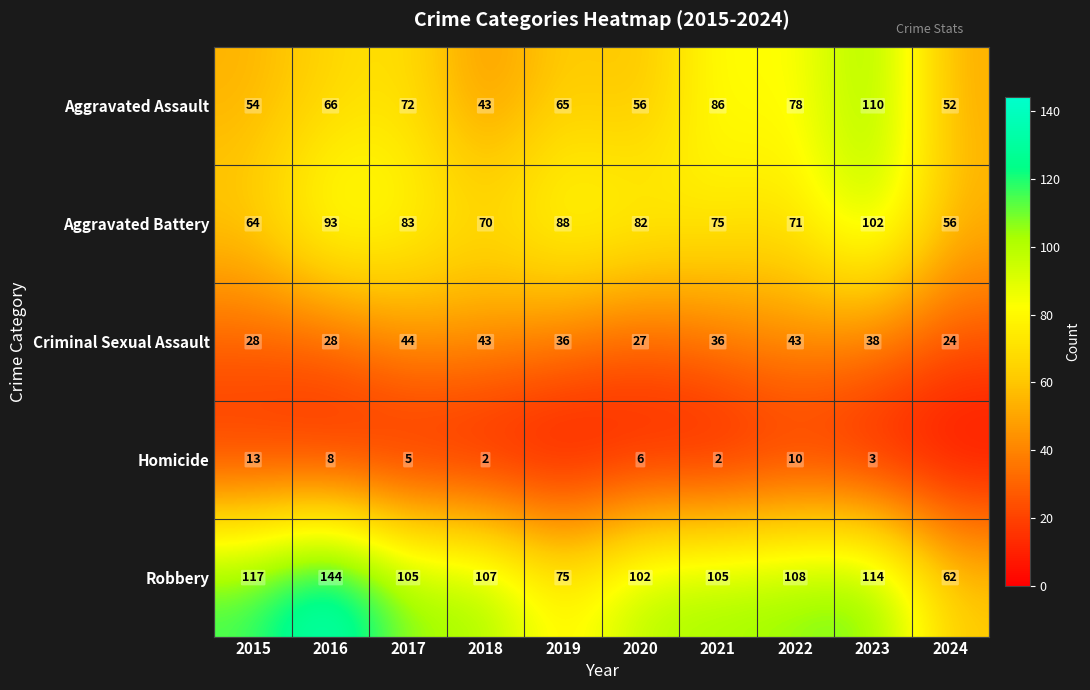

What is the sum of the Homicide values at 2015 and 2017?

18